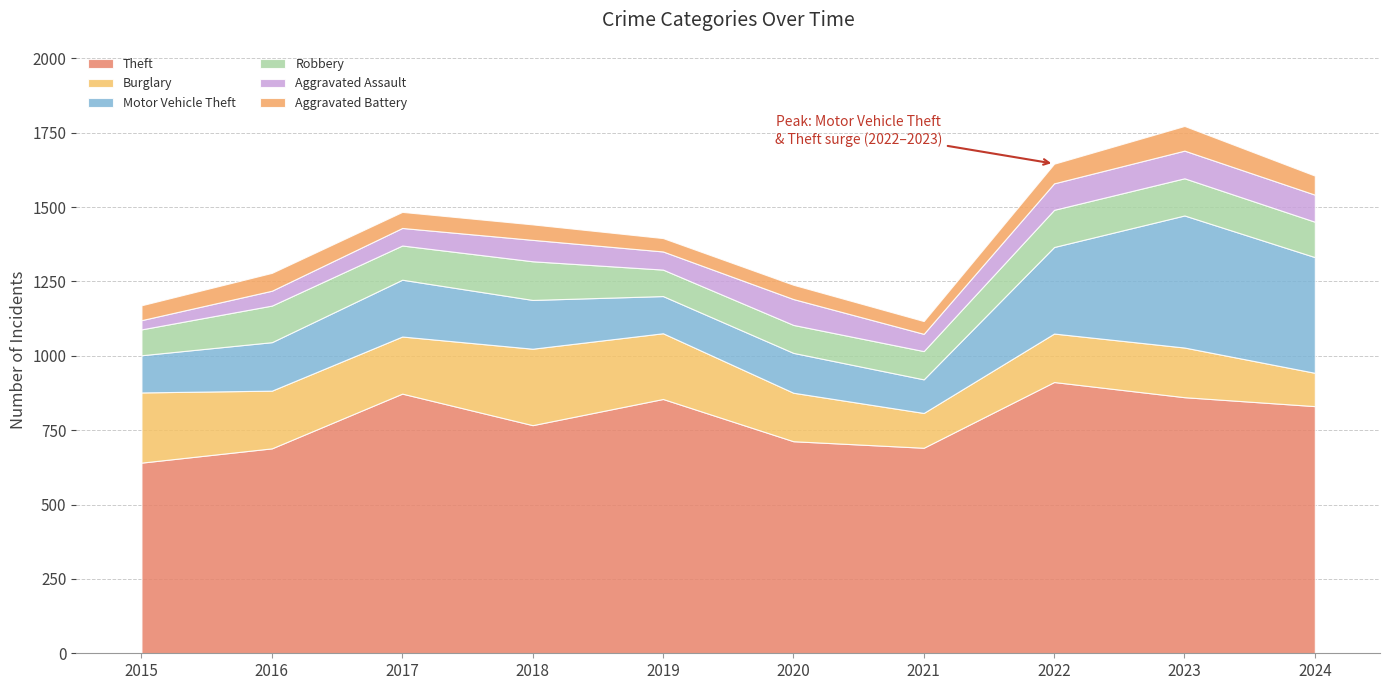

At which category does Aggravated Battery reach its first local peak?

2016